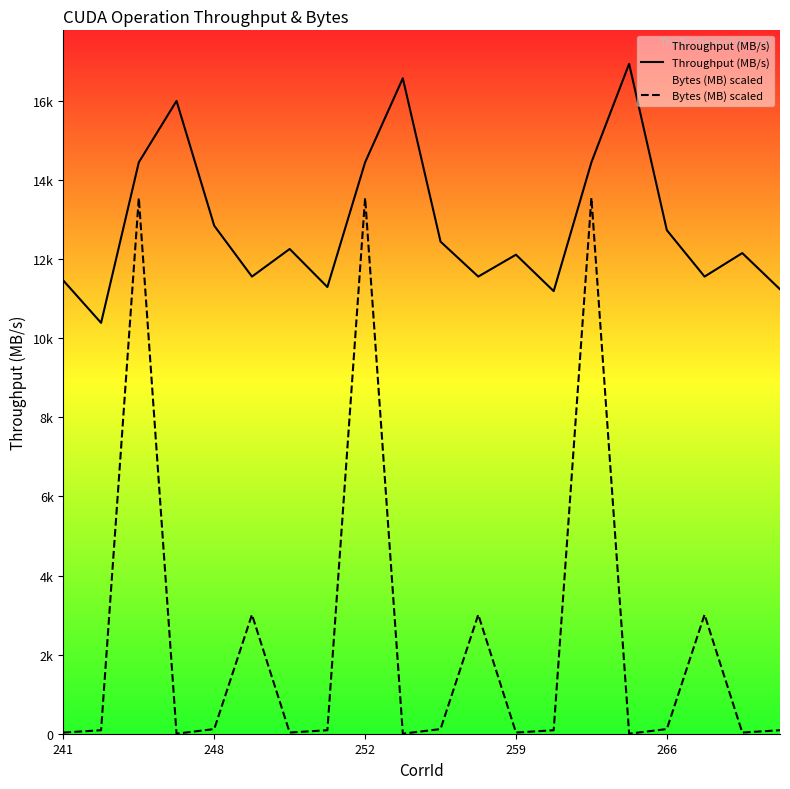

What is the total value across all series at 11?

14572.3